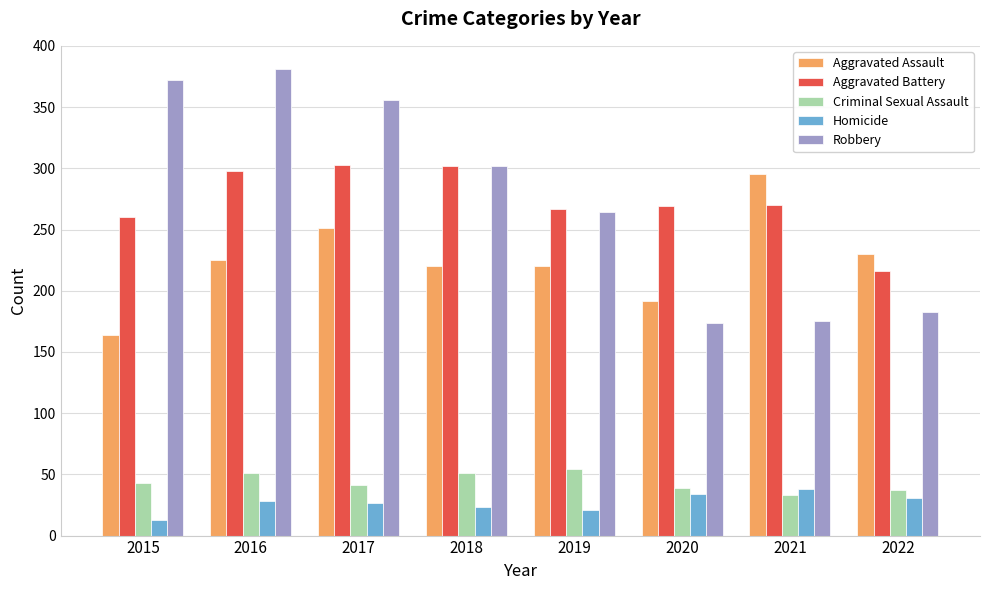

How many values in the Aggravated Battery series are below 270?

4